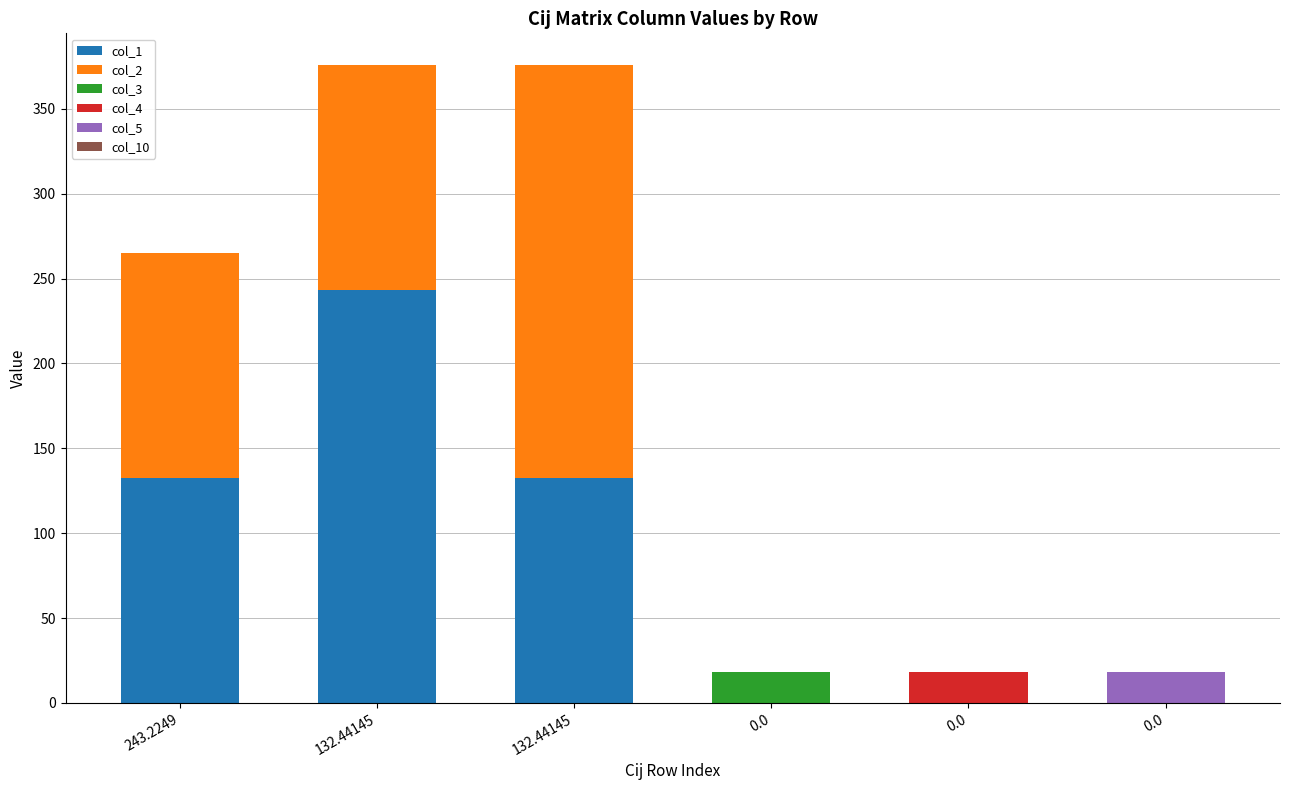

At how many categories does at least one series exceed 38?

3